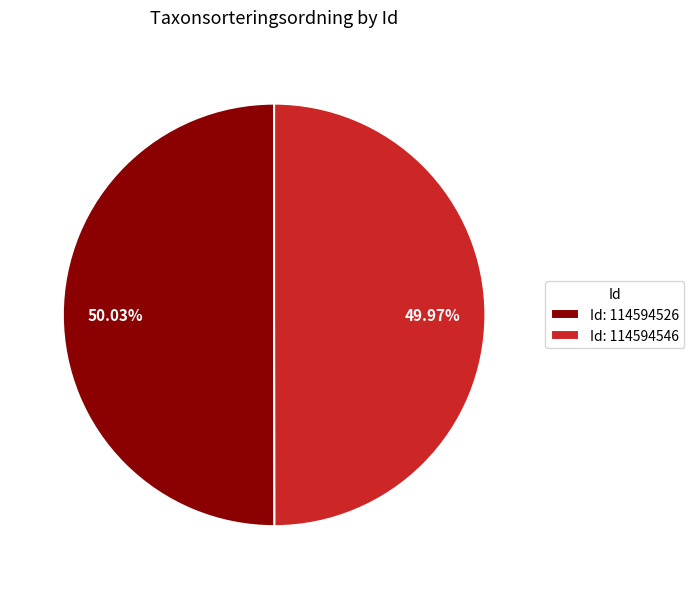

Is there a majority slice in this chart?

Yes